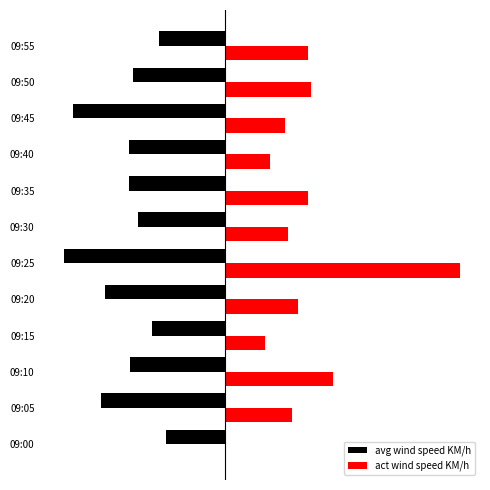

What is the value of the act wind speed KM/h bar at the 6th from the left?

6.5